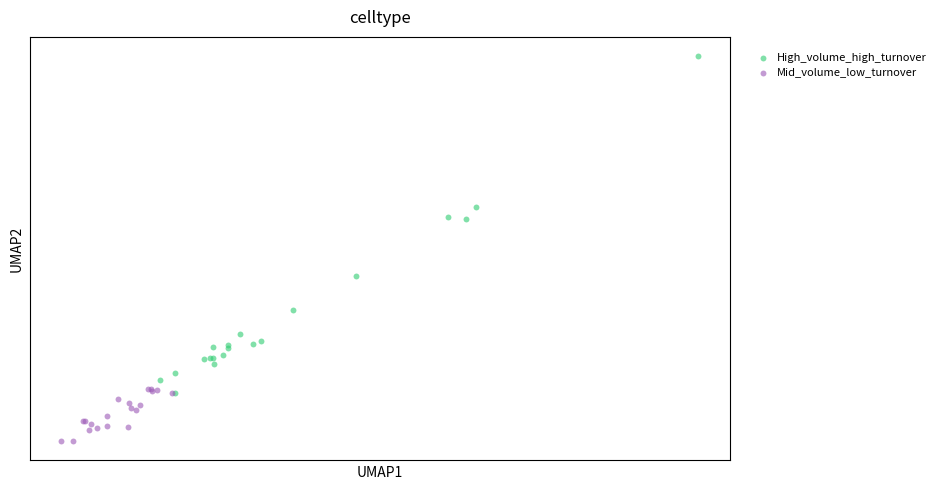

Which series reaches the minimum Y coordinate?

Mid_volume_low_turnover